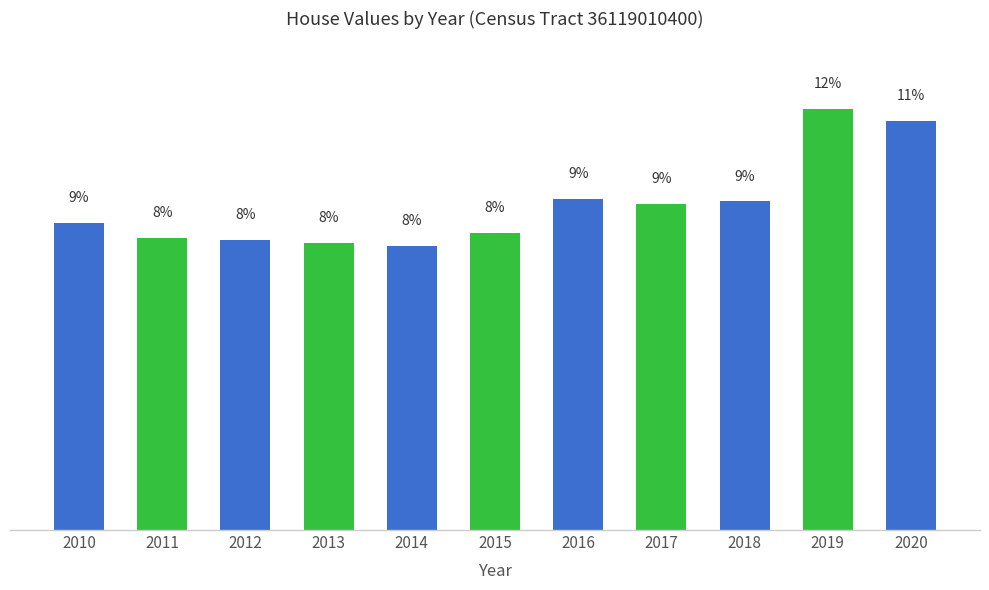

Are the bars horizontal?

No